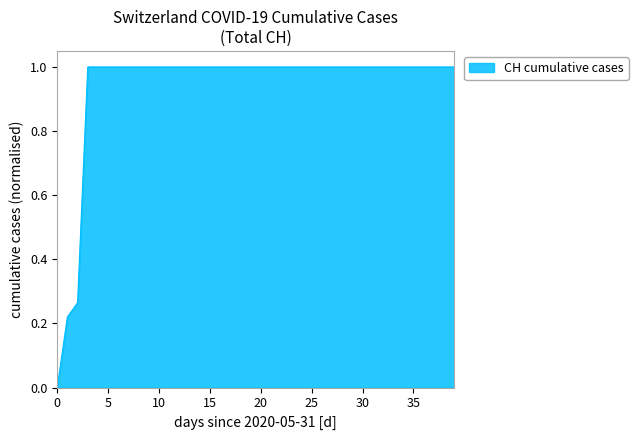

What is the maximum value shown in the chart?

1.0